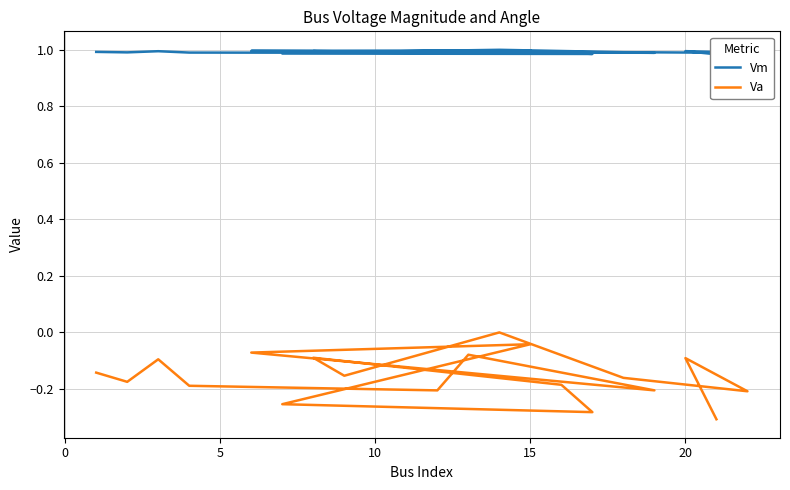

How many data points in Va are less than 0?

18